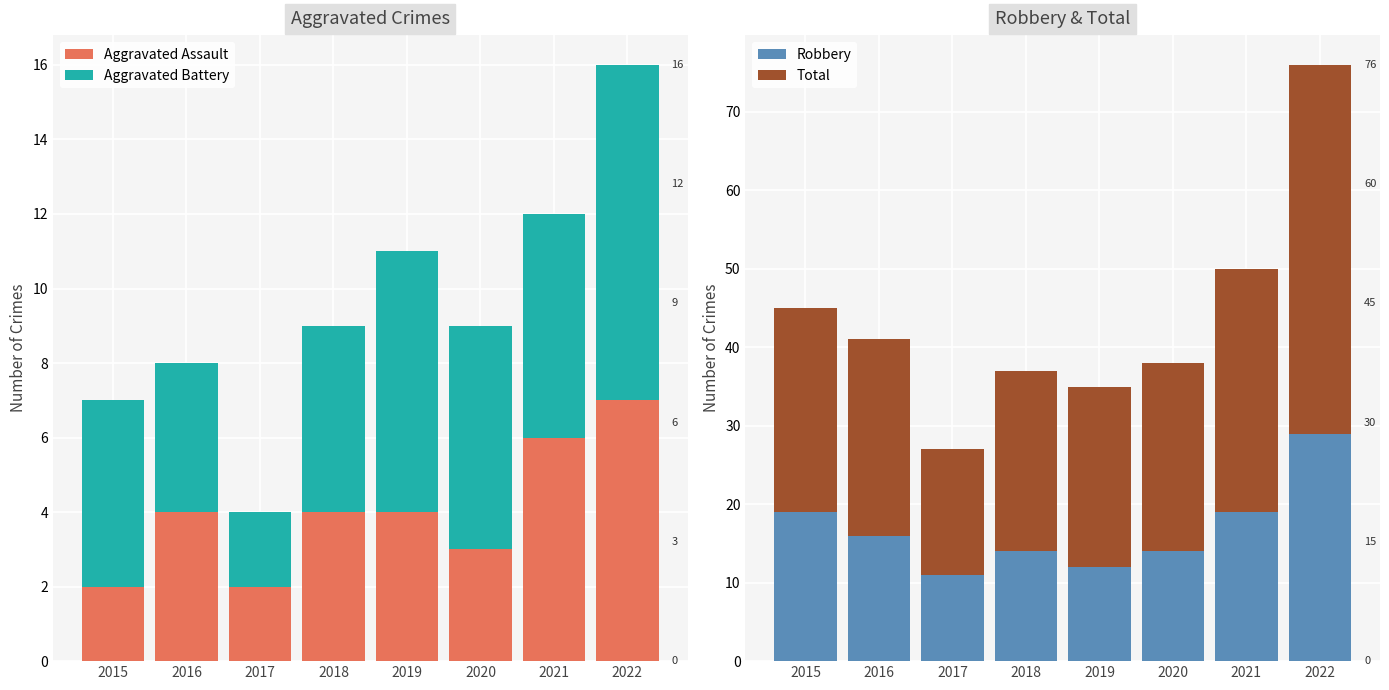

Between 2015 and 2022, which series saw the biggest shift?

Total